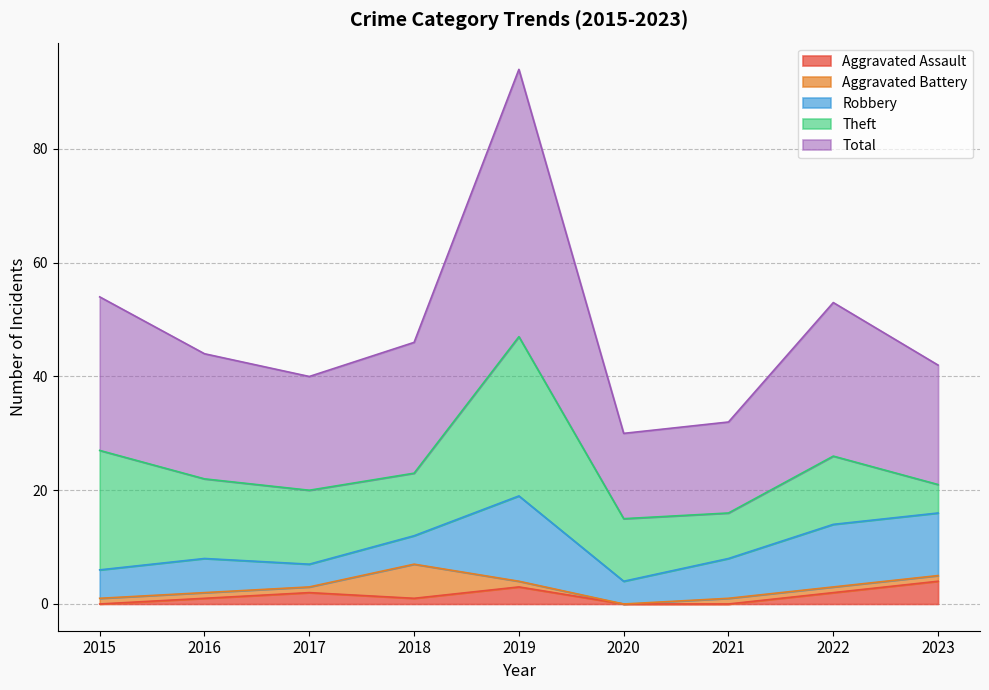

At 2019, list the series in order from smallest to largest.

Aggravated Battery, Aggravated Assault, Robbery, Theft, Total